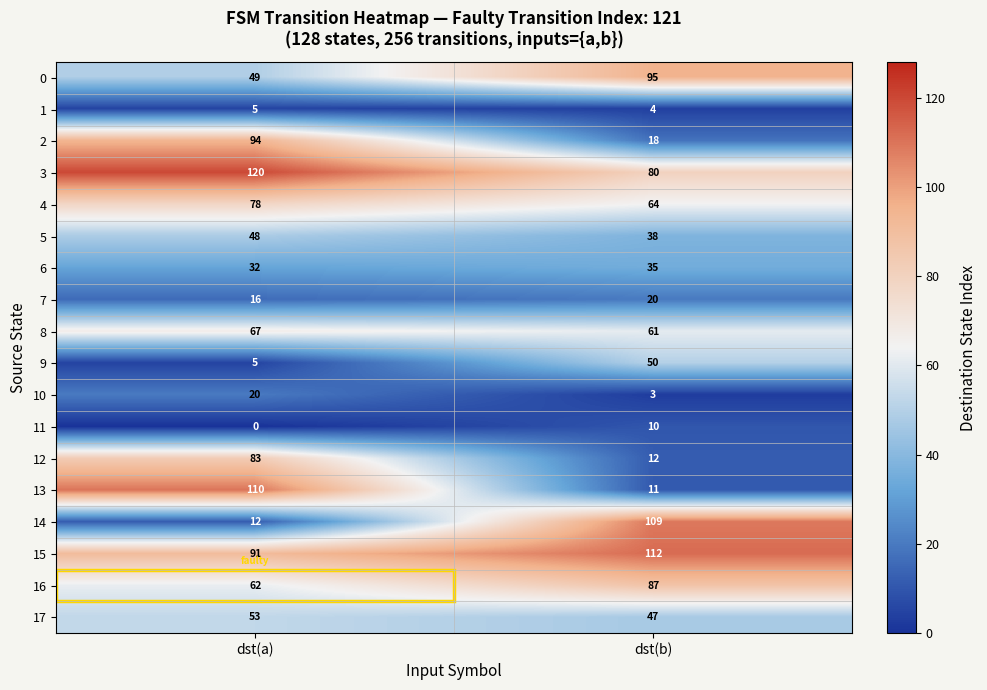

Rank the series at dst(b) from lowest to highest value.

10, 1, 11, 13, 12, 2, 7, 6, 5, 17, 9, 8, 4, 3, 16, 0, 14, 15